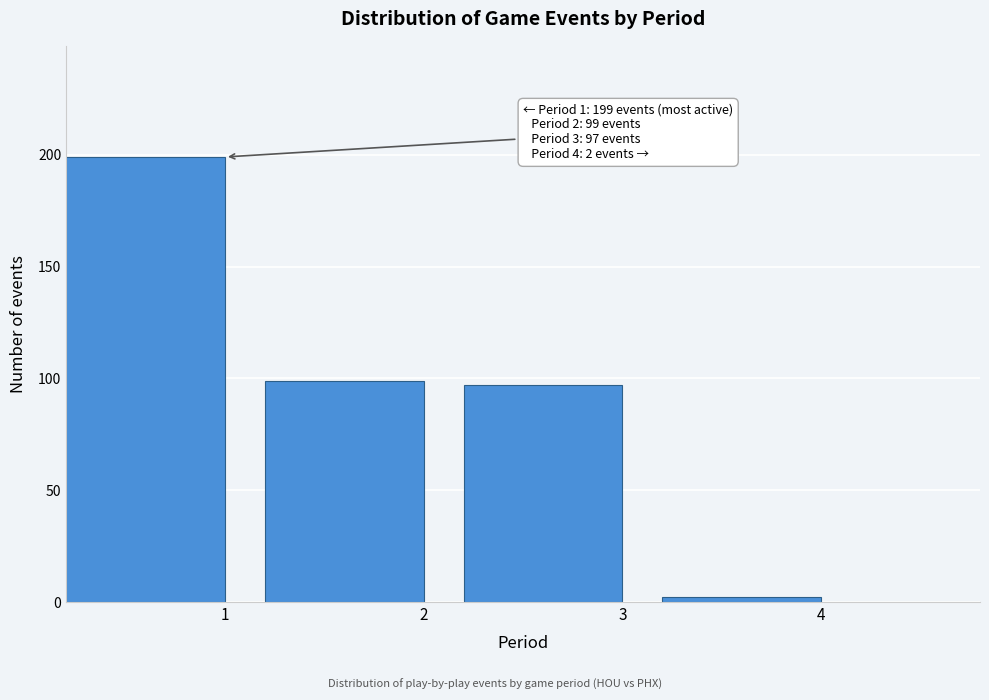

Reading left to right, transcribe all the data shown in this chart.

1=199	2=99	3=97	4=2